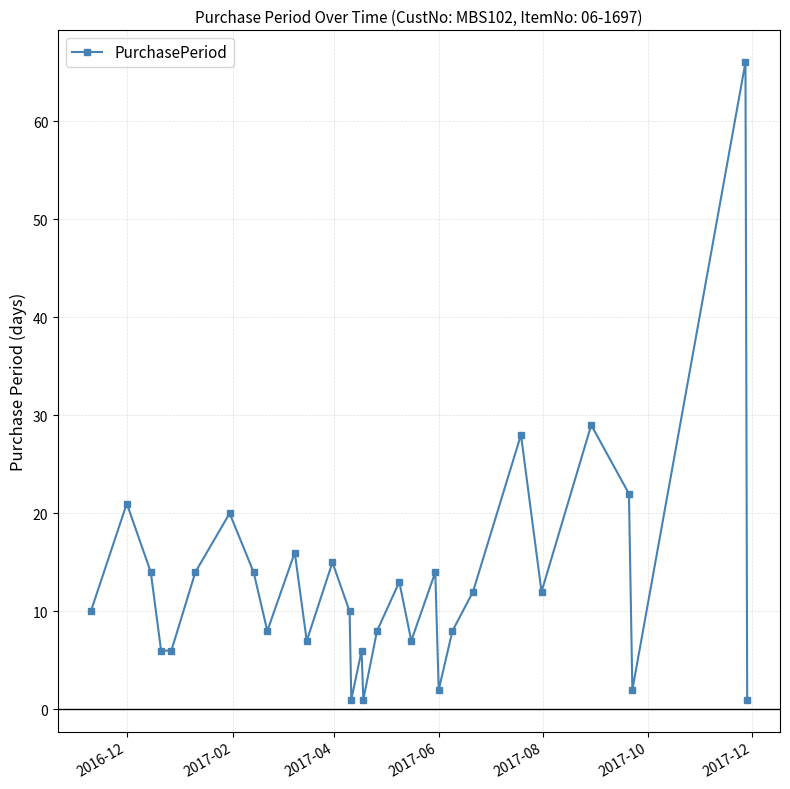

Reading right to left, extract all data points from this chart.

1	66	2	22	29	12	28	12	8	2	14	7	13	8	1	6	1	10	15	7	16	8	14	20	14	6	6	14	21	10